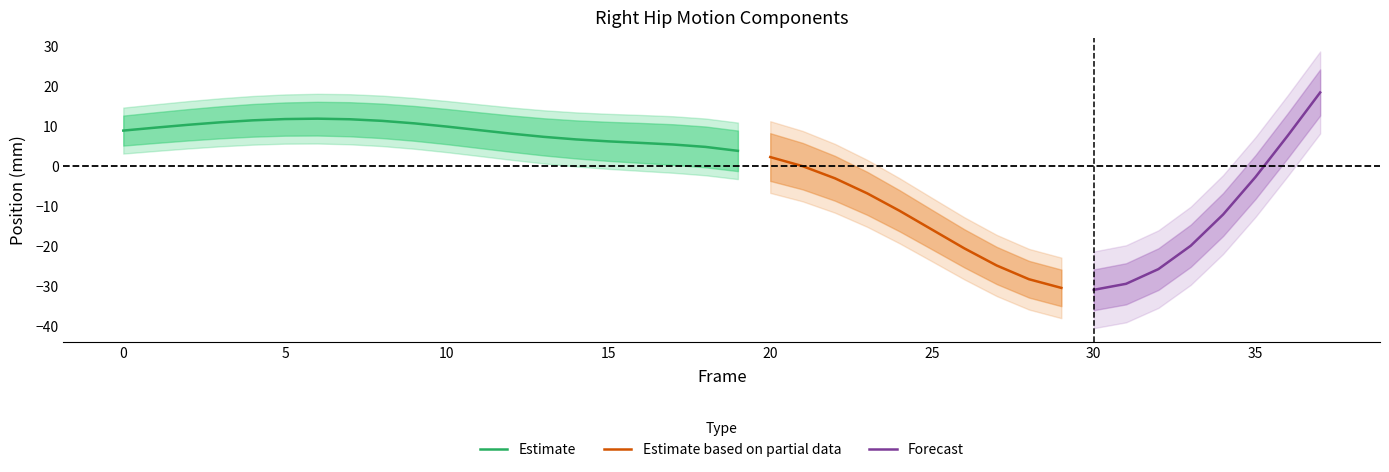

What is the value of the X_upper point at the 22nd from the left?

3.9